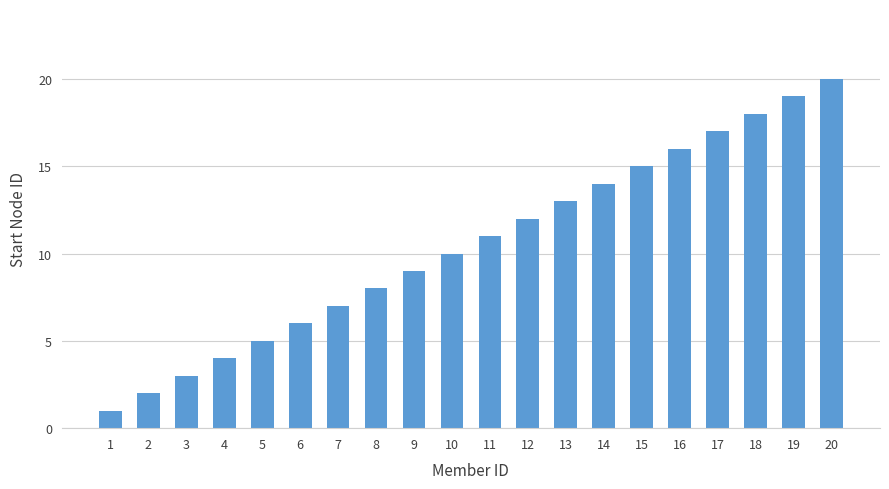

Reading left to right, transcribe all the data shown in this chart.

1	2	3	4	5	6	7	8	9	10	11	12	13	14	15	16	17	18	19	20